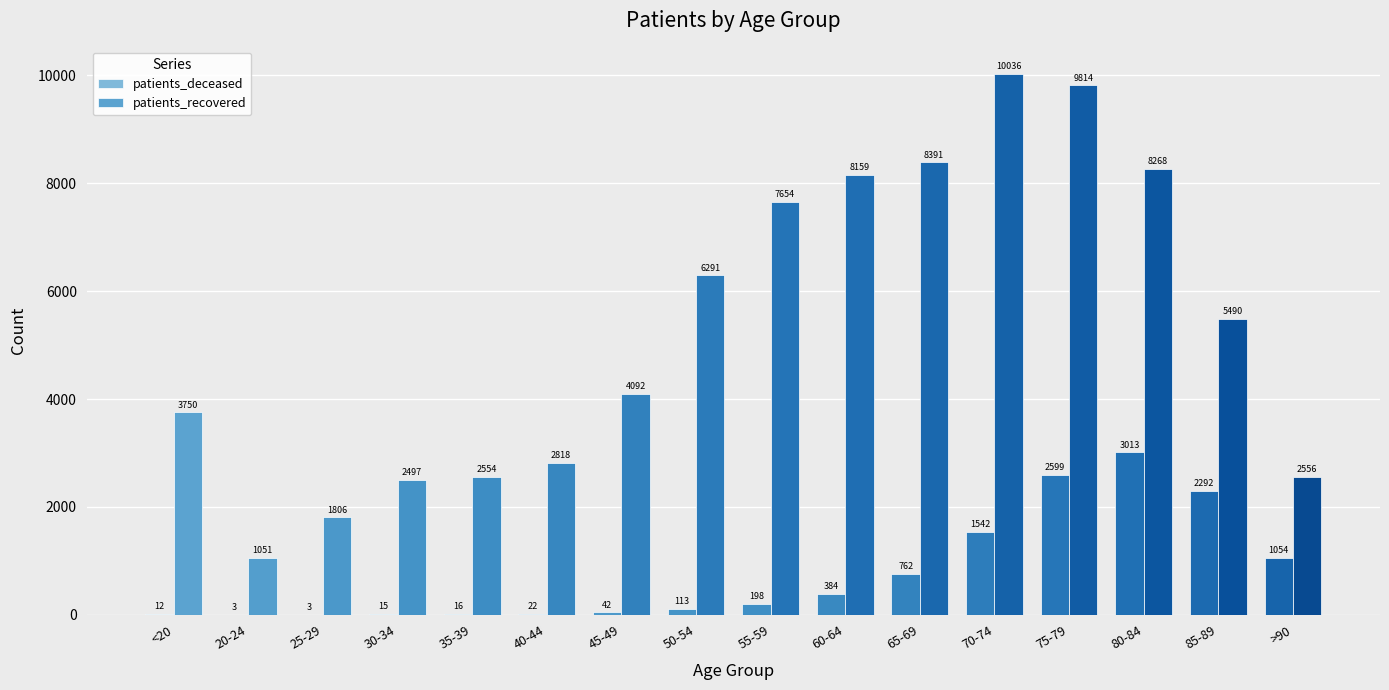

Are the bars grouped side by side (vs. stacked)?

Yes